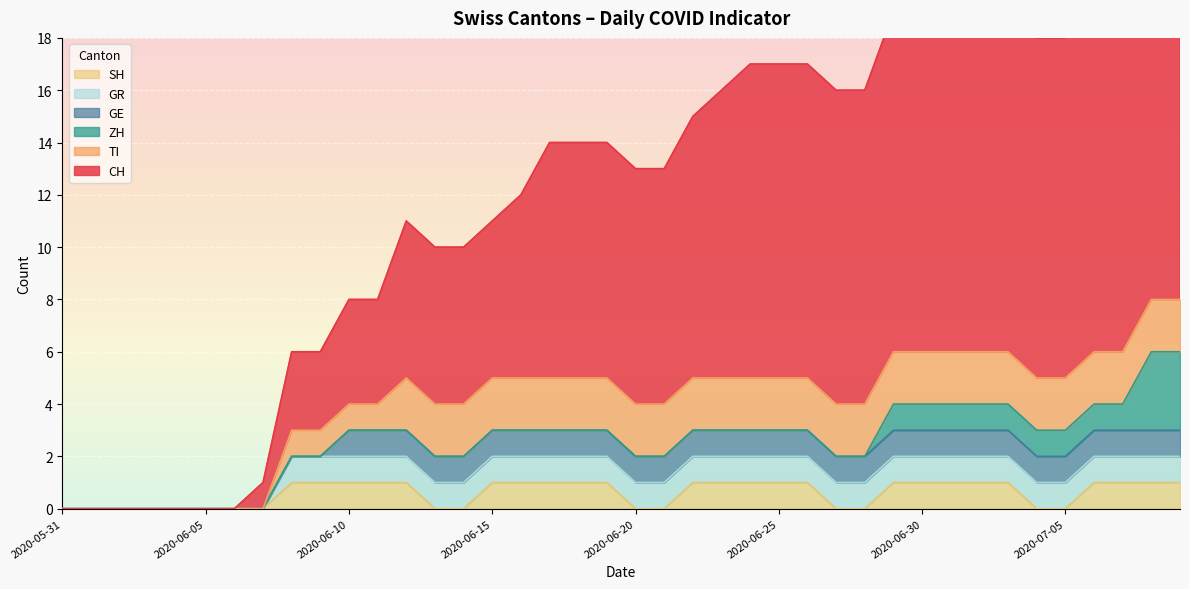

What is the sum of all GE values?

30